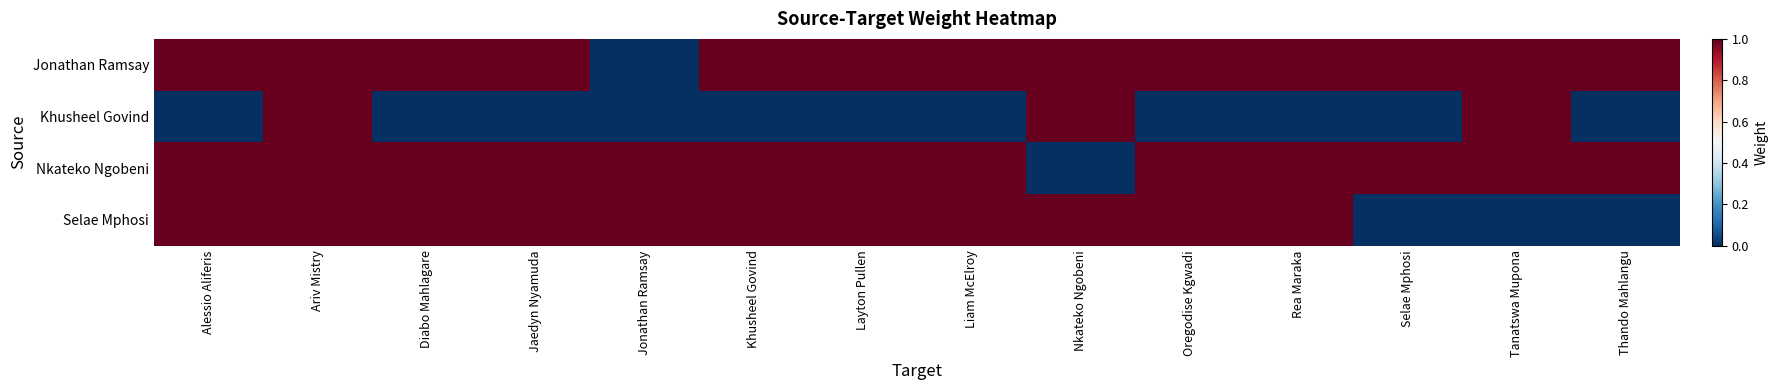

What is the total value across all series at Layton Pullen?

3